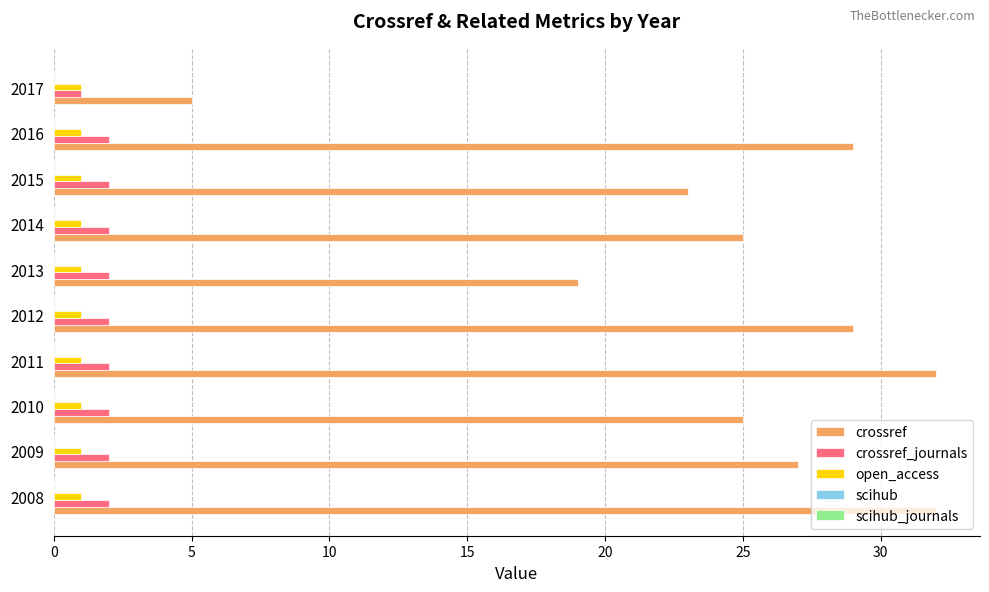

Is it true that crossref equals 40 at 2015?

False